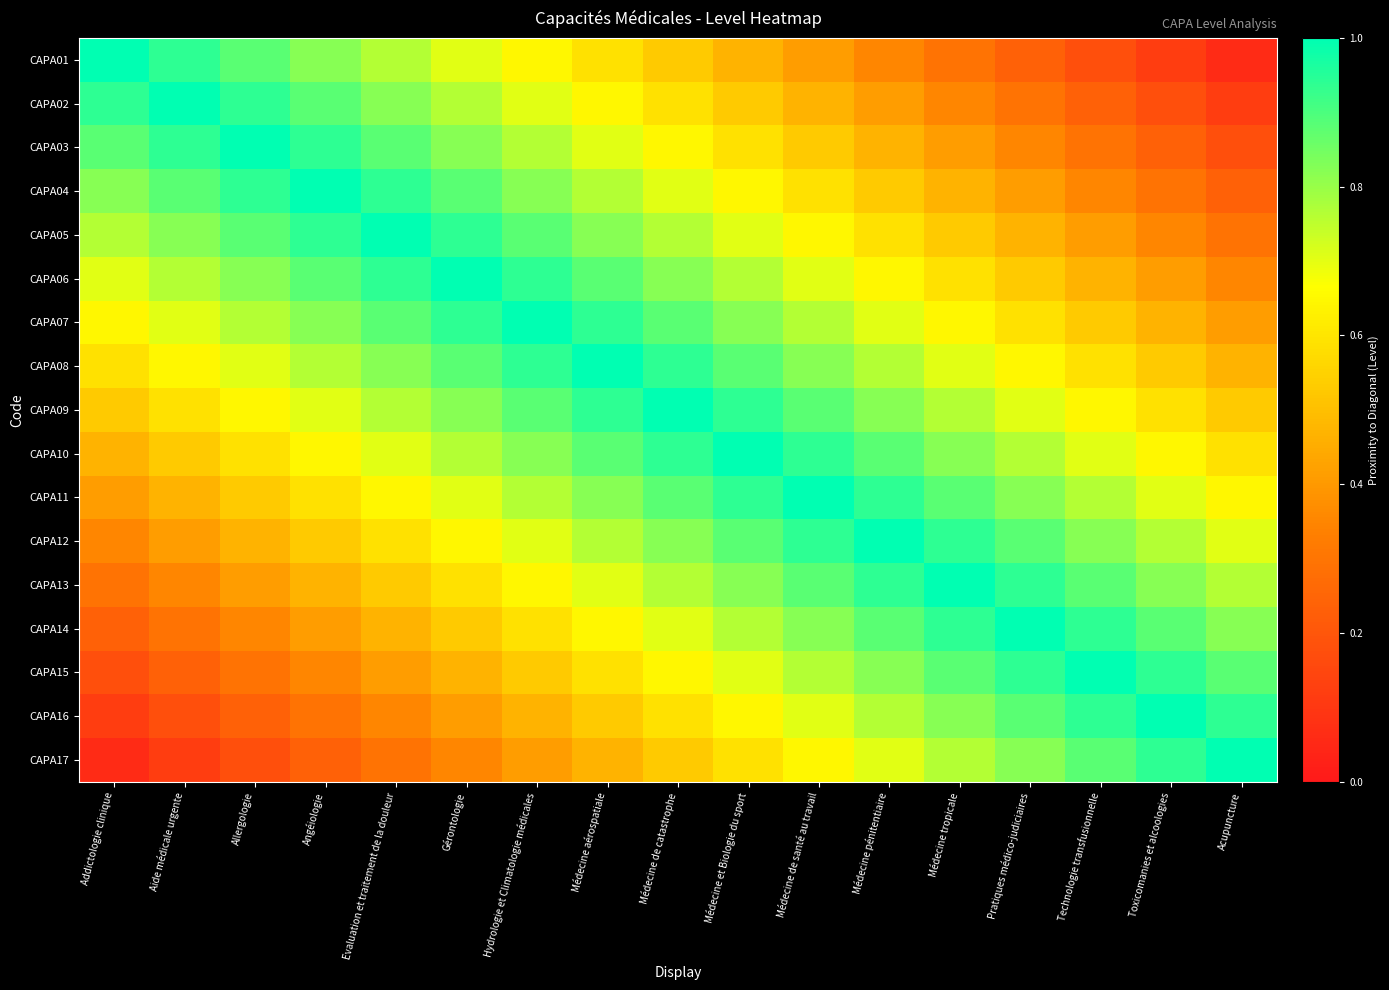

How many distinct data groups are displayed?

17